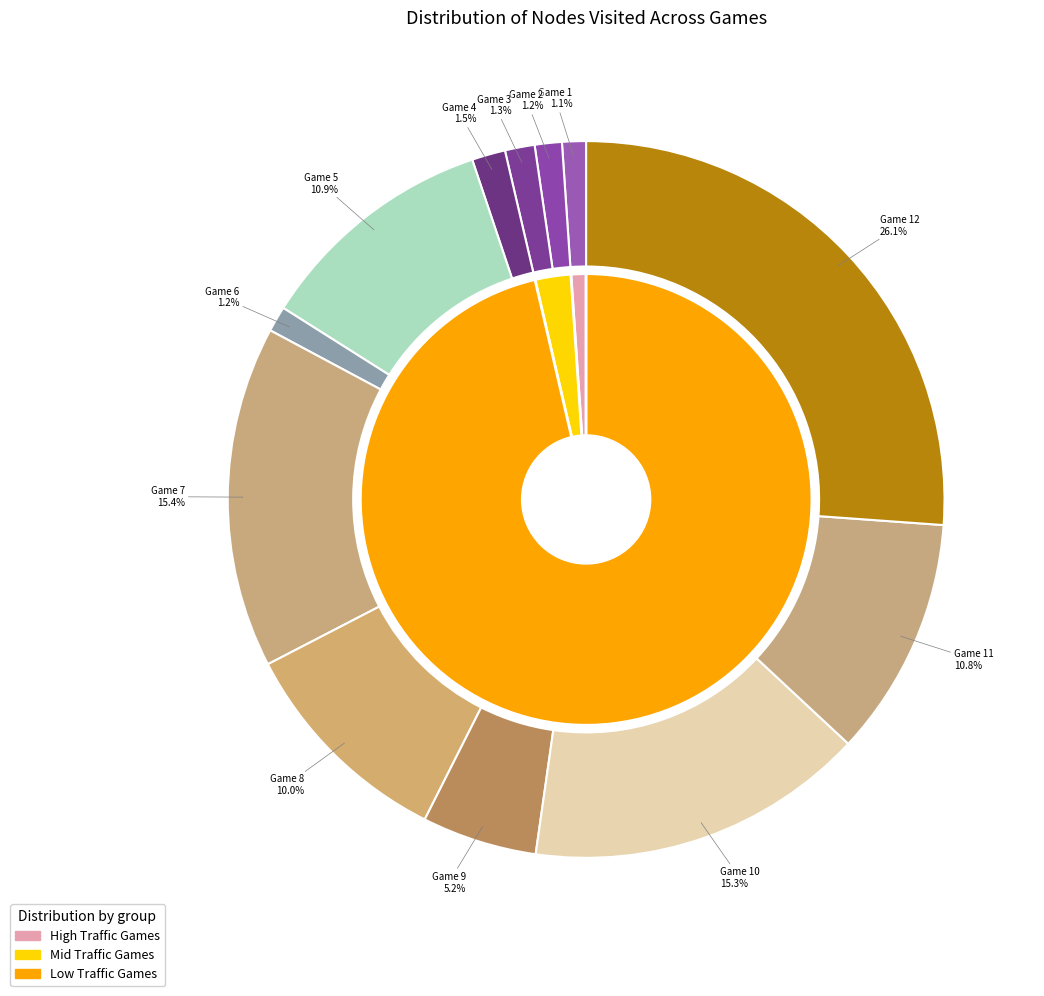

To the nearest percent, what percentage of the pie is Game 10?

15%